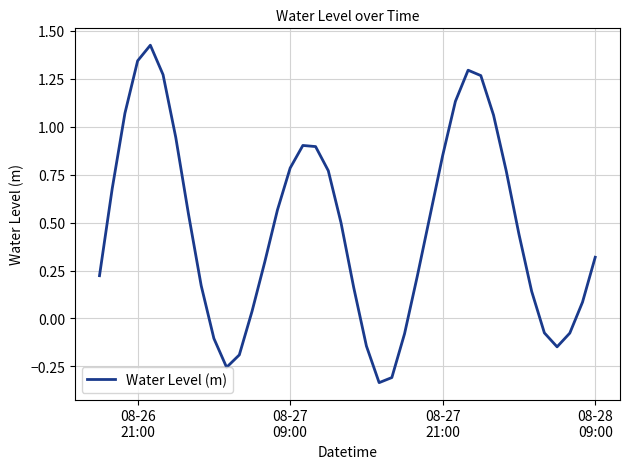

How many lines are shown in the chart?

1